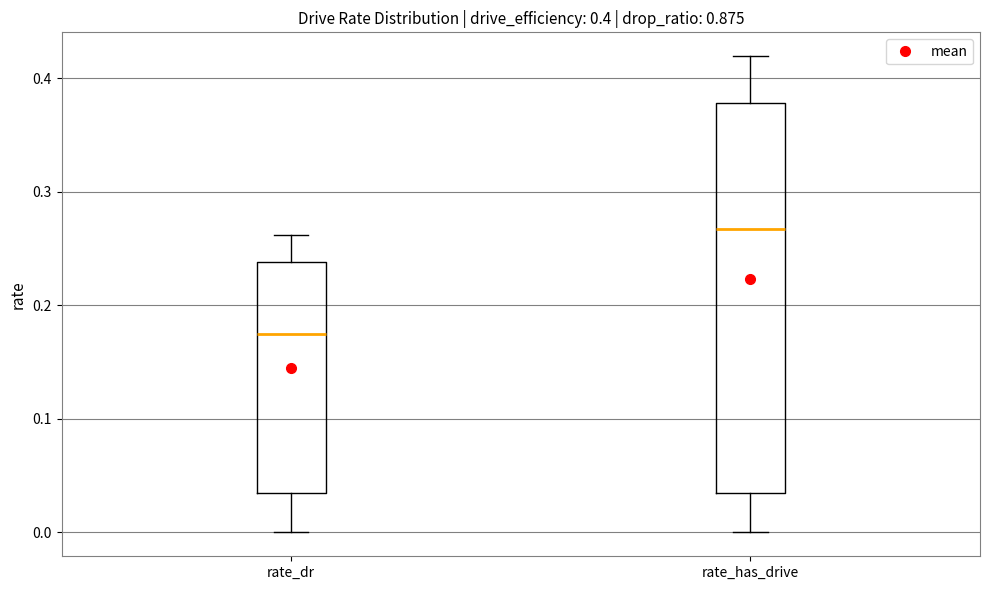

Which box's median line is the highest?

rate_has_drive